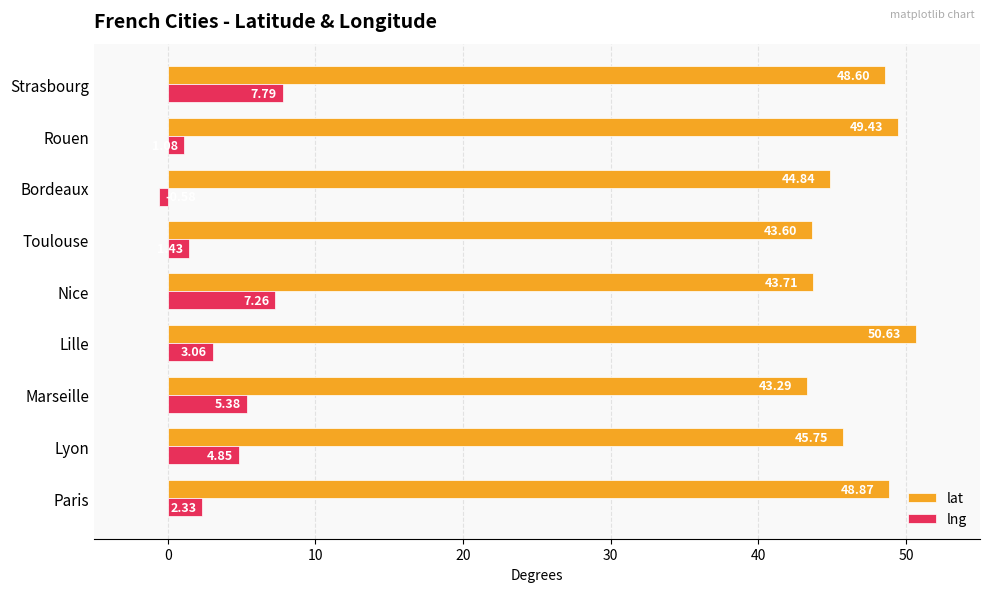

What is the difference between the maximum and minimum values in the lng series?

8.4